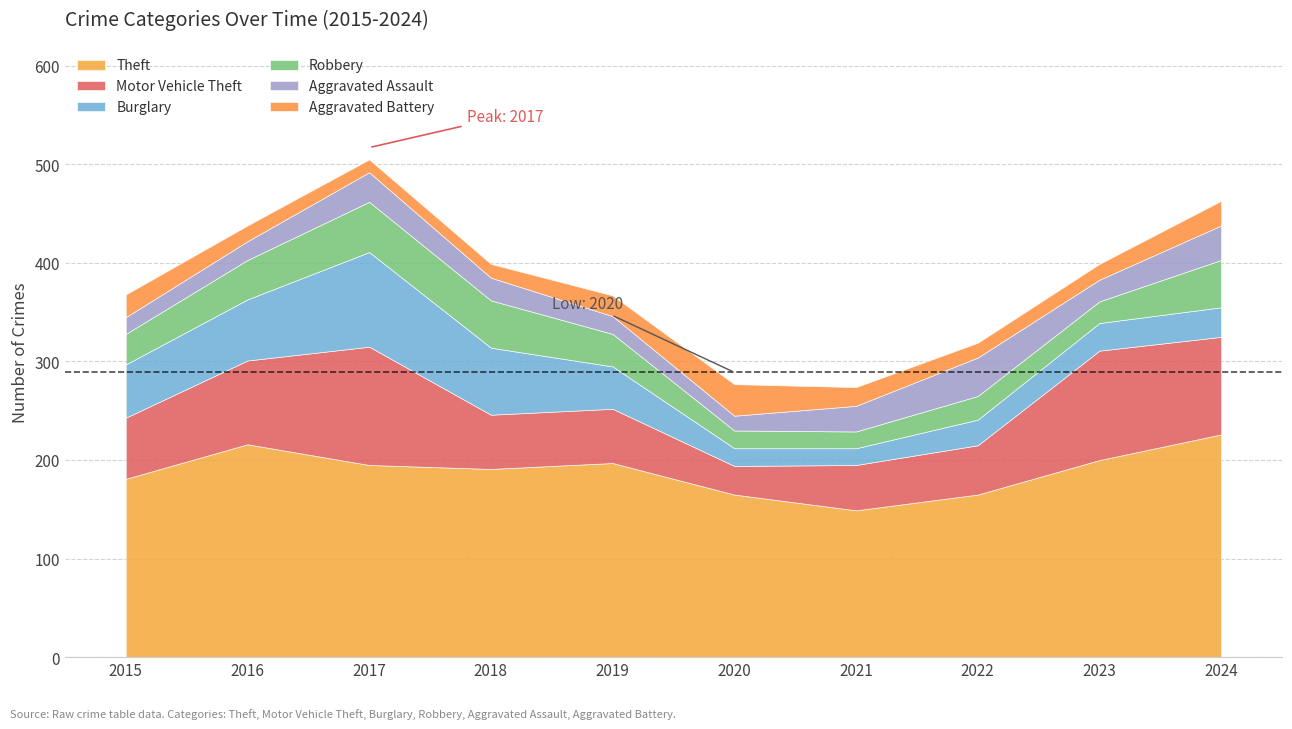

List the labels in order of Aggravated Assault value, largest first.

2022, 2024, 2017, 2021, 2018, 2023, 2016, 2019, 2015, 2020